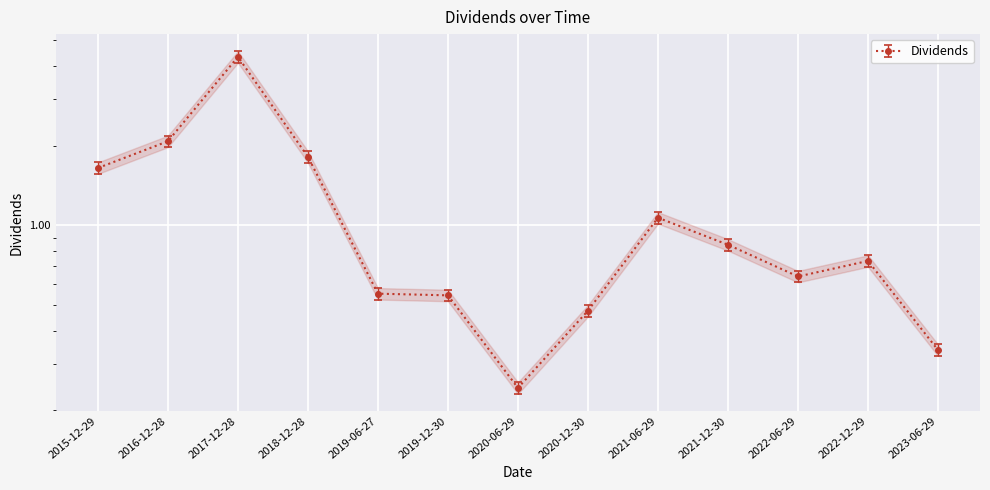

Where is the first local maximum?

2017-12-28